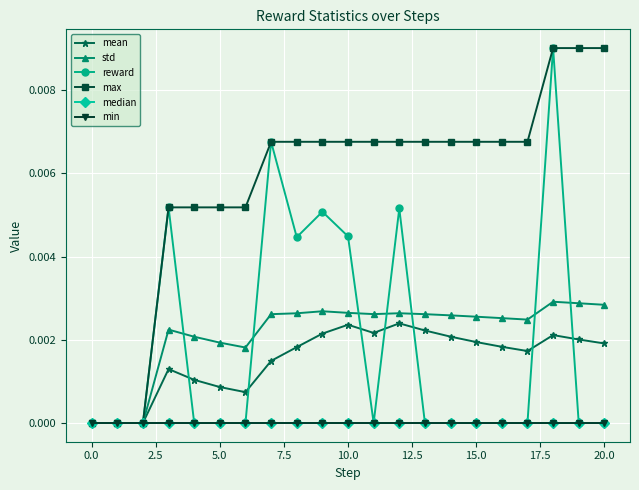

Is this an area chart (filled region under the line)?

No